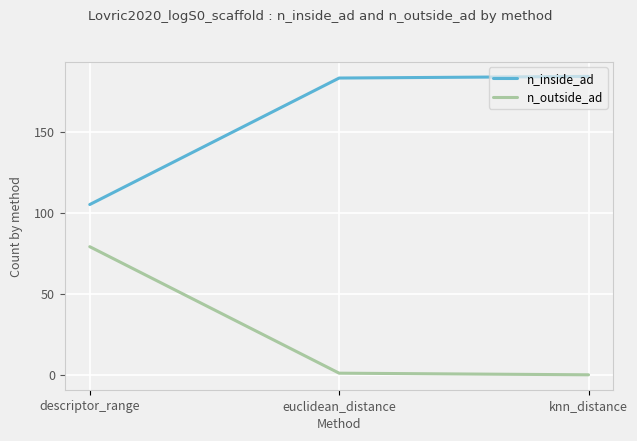

What is the difference between the maximum and minimum values in the n_outside_ad series?

79